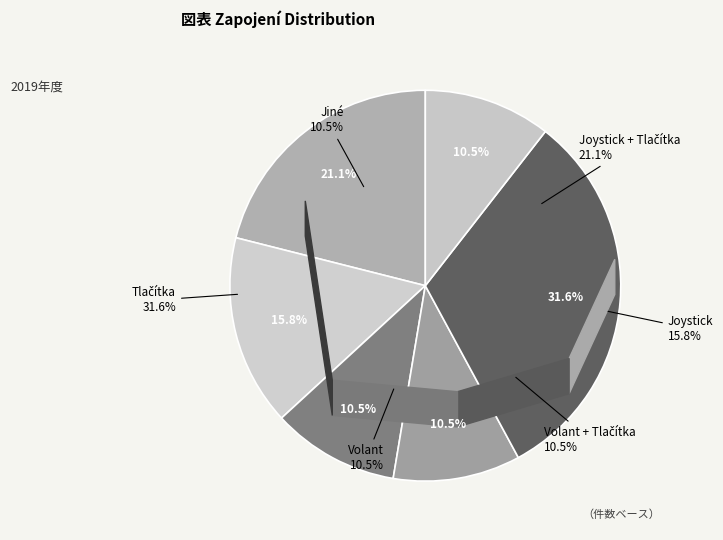

To the nearest percent, what portion does Volant represent?

11%